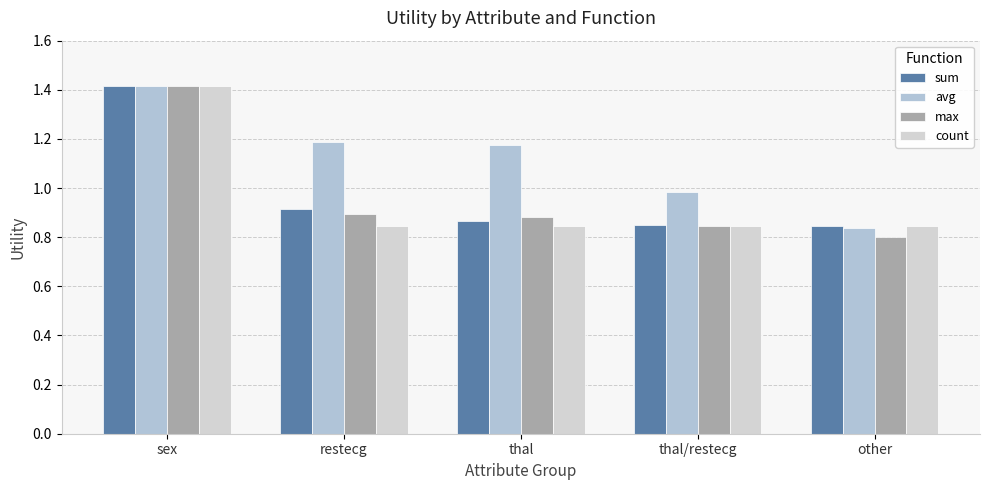

What is the label of the 2nd bar from the left?

restecg